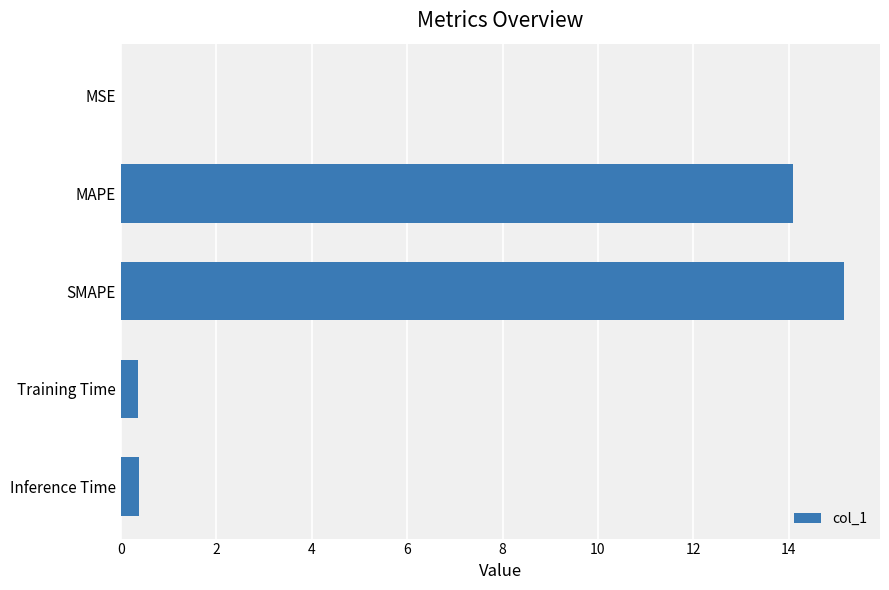

The chart shows a value of 0.0 at MSE. True or false?

True